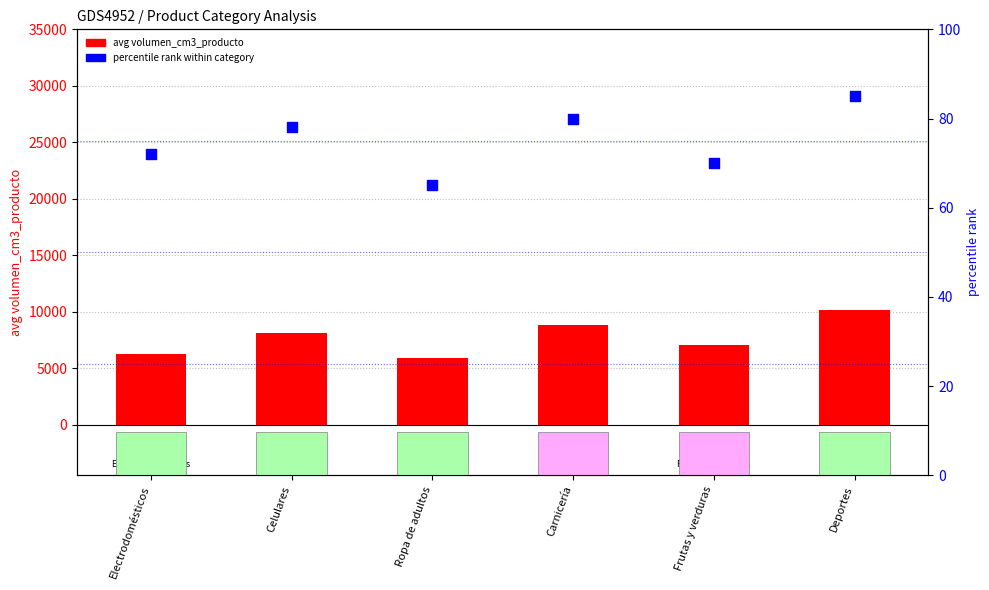

Which series contains the lowest Y value?

avg longitud_cm_producto (scaled)